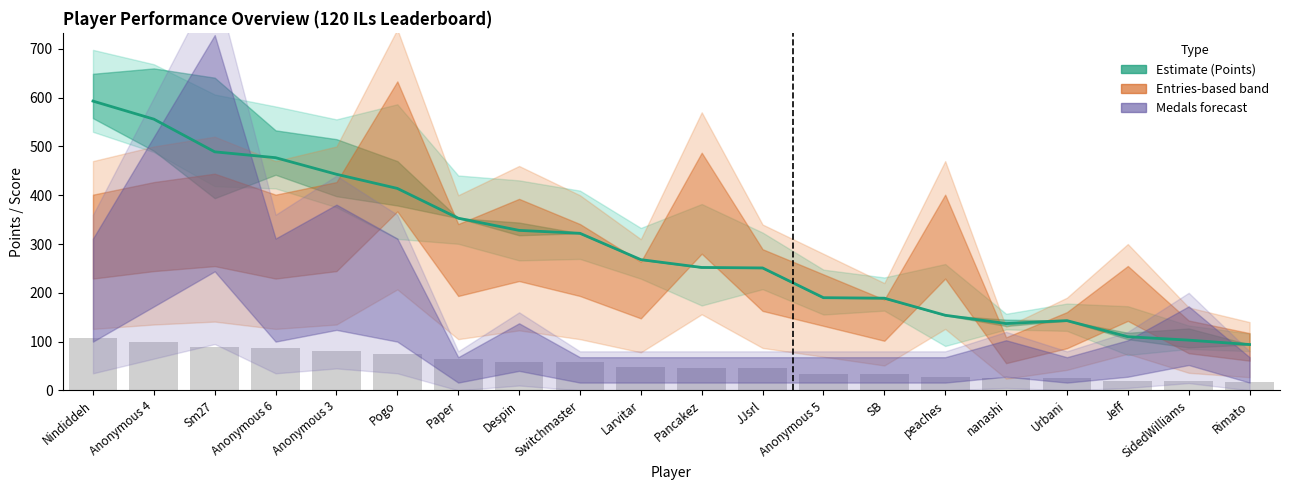

What is the ratio of the value at Anonymous 5 to the value at Larvitar?

0.7